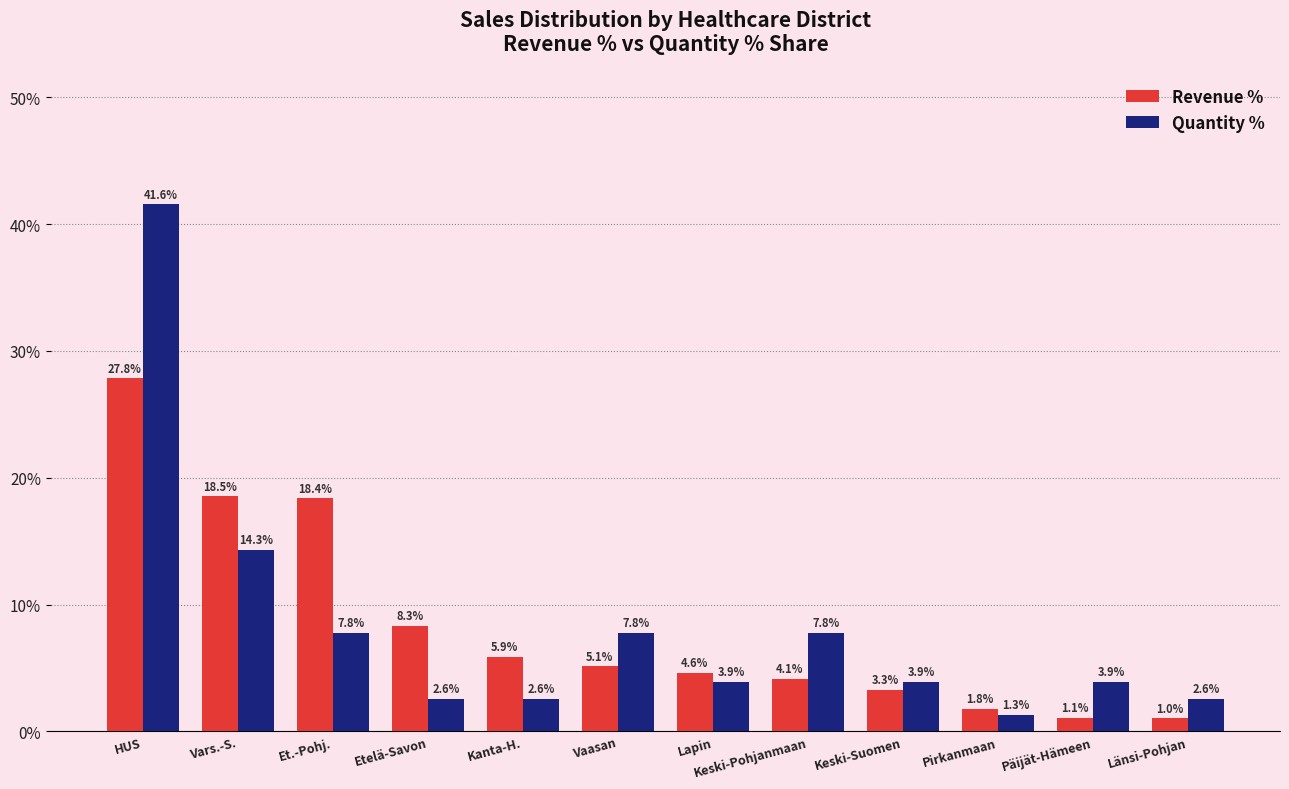

What is the difference between the Revenue % values at Kanta-H. and Päijät-Hämeen?

4.8